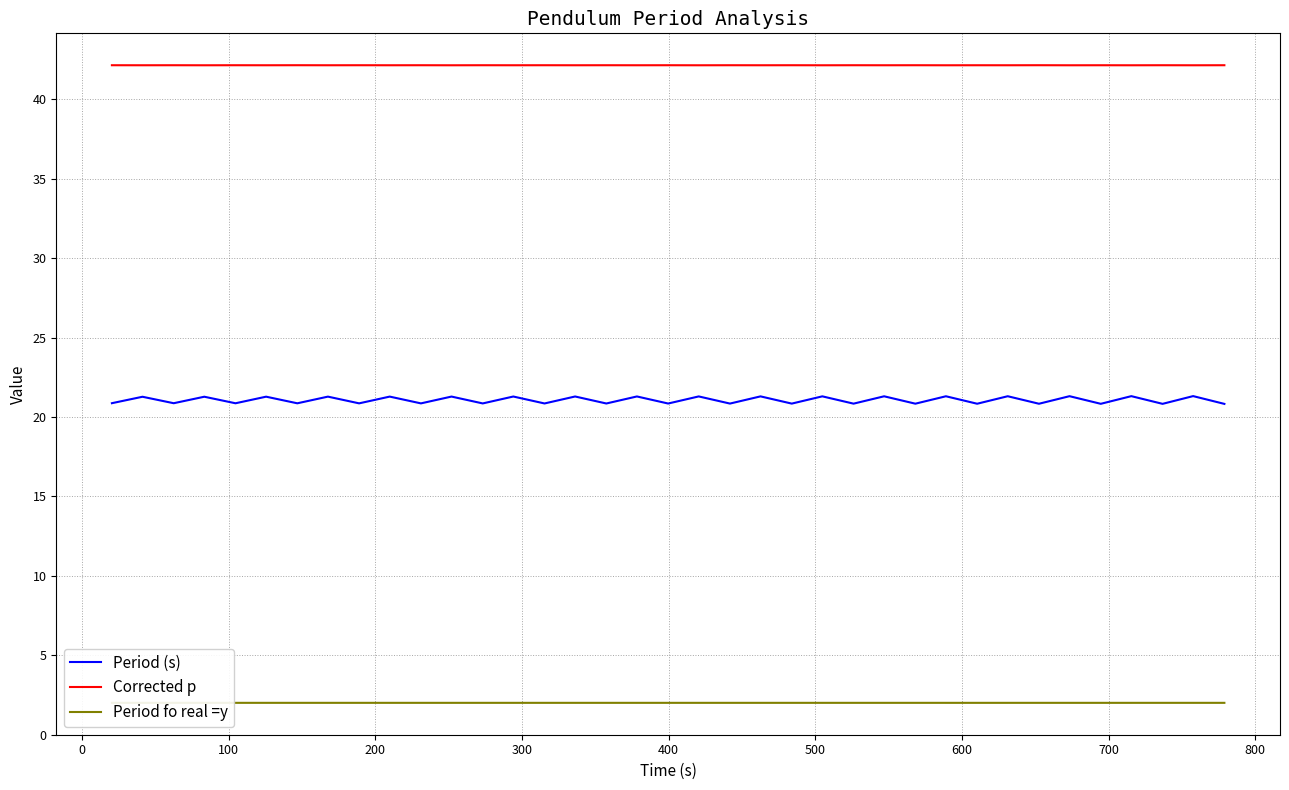

How many interior local peaks does the Period (s) series have?

18